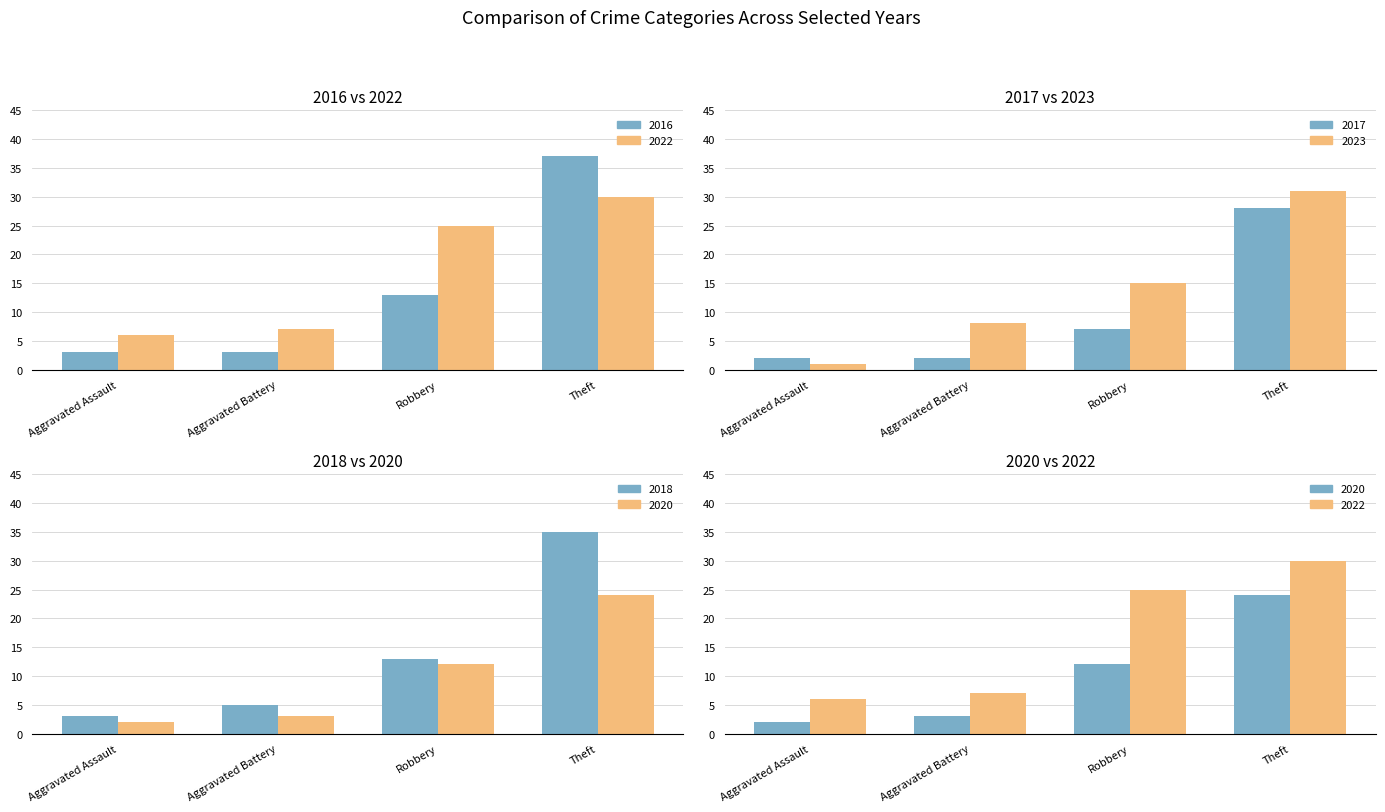

Which category has the highest value in the 2018 series?

Theft